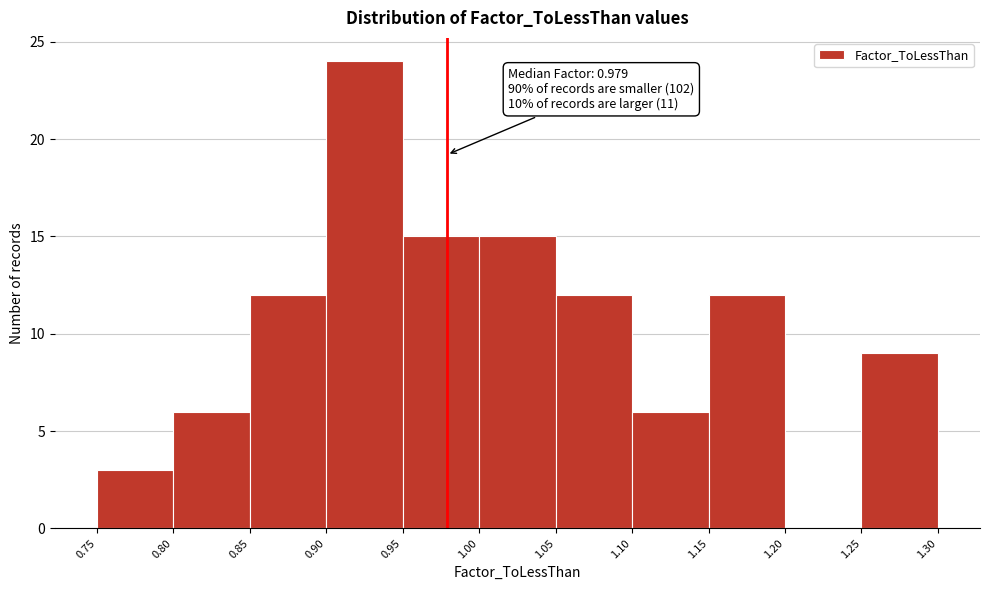

Which range on the x-axis has the tallest bar?

0.90 to 0.95